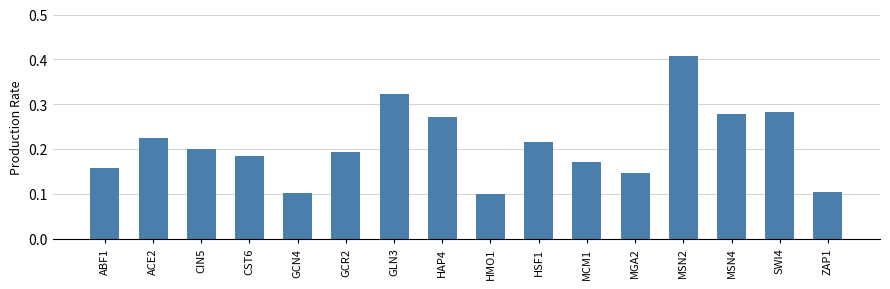

At which category does the chart reach its peak across all series?

MSN2